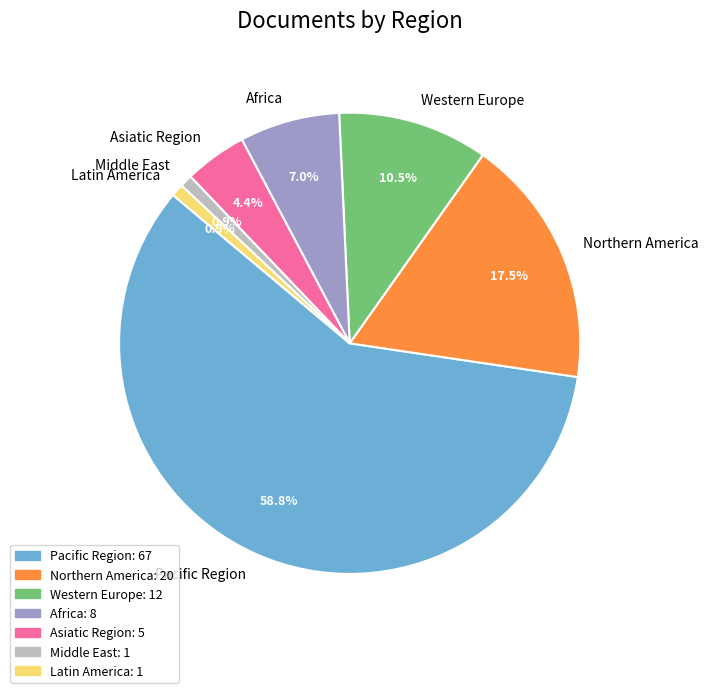

Is it true that Asiatic Region is 18% of the pie?

False